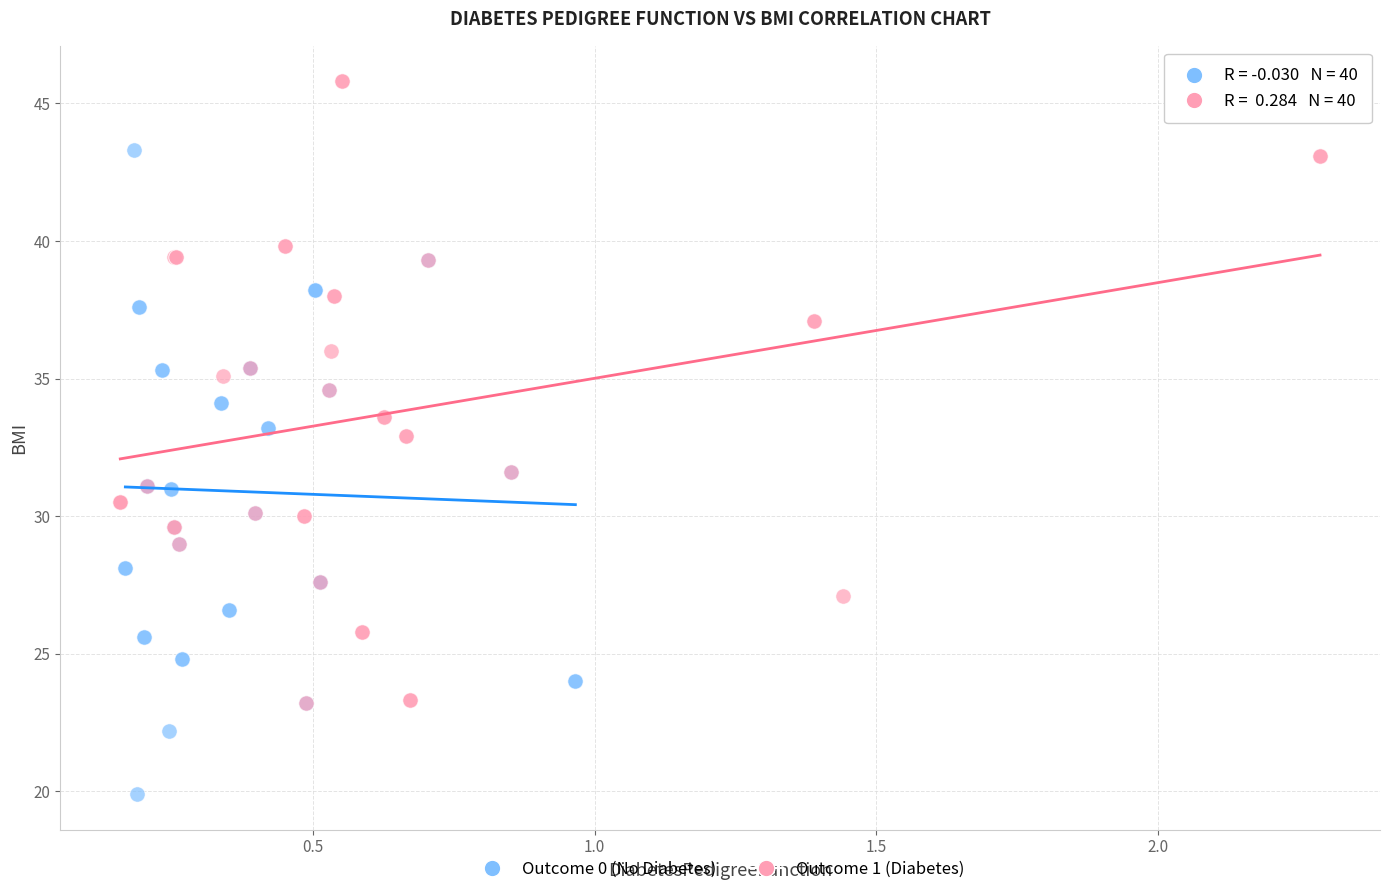

Which series reaches the maximum Y coordinate?

Outcome 1 (Diabetes)